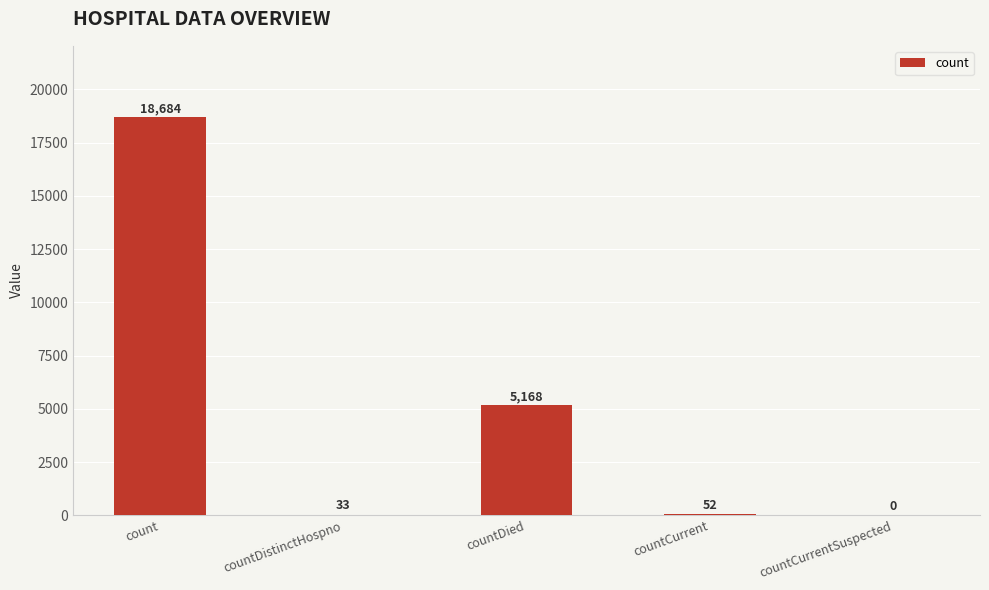

What is the sum of all values?

23937